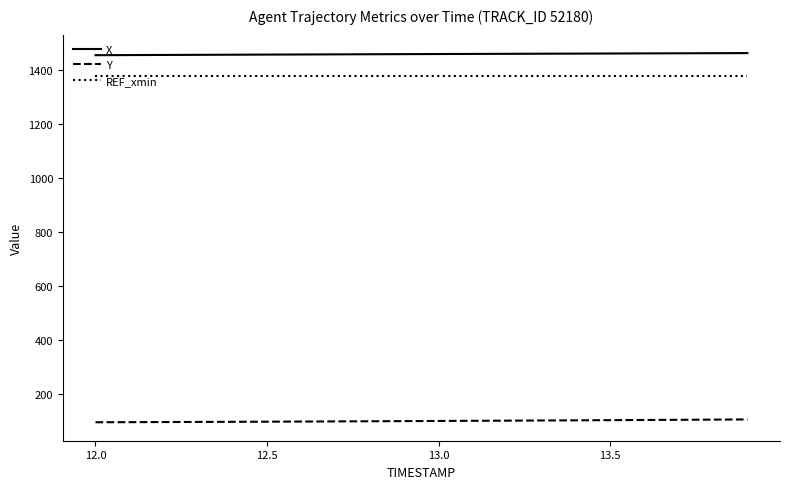

What is the maximum value for Y?

105.0